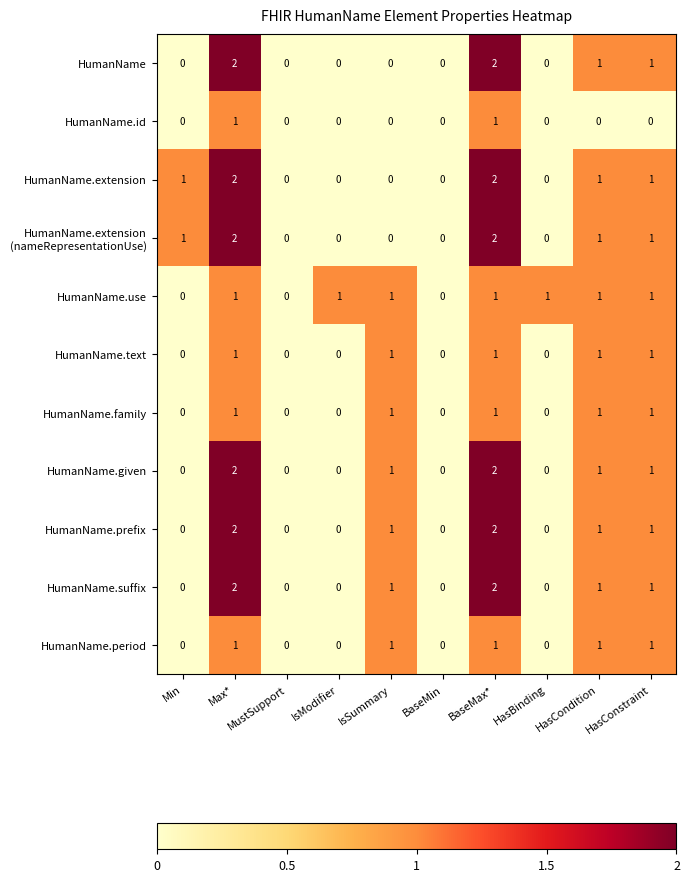

How many data points in HumanName.given are less than 1?

5